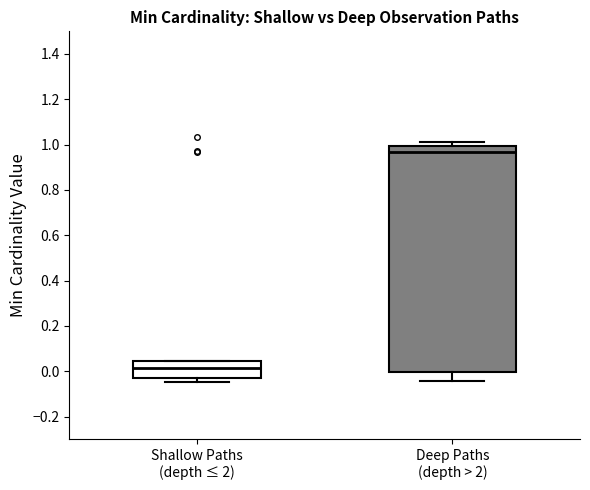

Comparing the boxes themselves (not the whiskers), which one is the tallest?

Deep Paths (depth > 2)